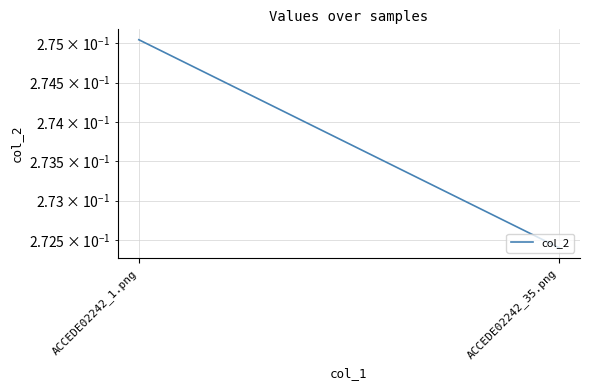

Where is the data nearest to the value 0?

ACCEDE02242_35.png